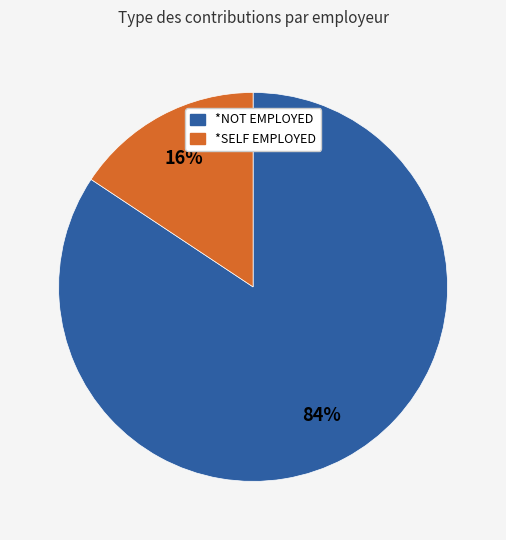

Between *SELF EMPLOYED and *NOT EMPLOYED, which is larger?

*NOT EMPLOYED